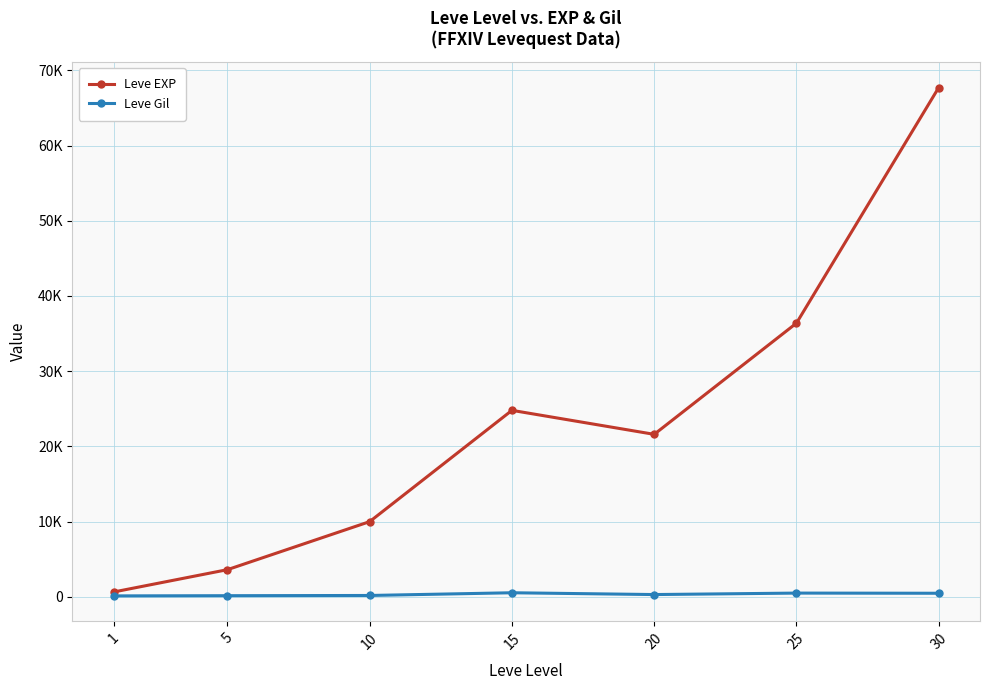

At how many categories does at least one series exceed 43303?

1